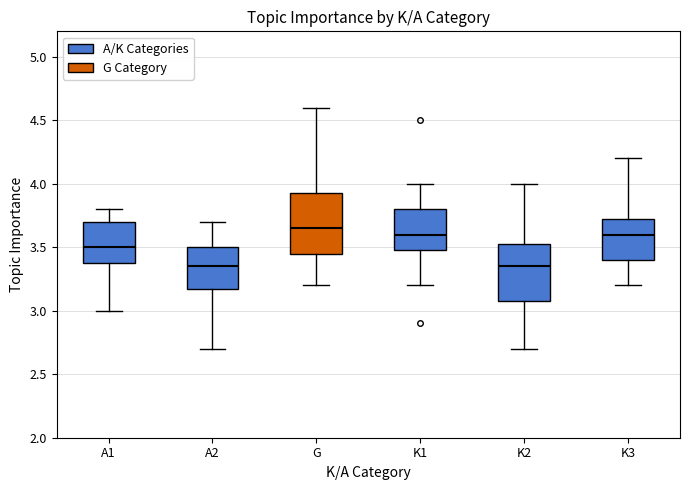

Reading left to right, read every box against the y-axis: the position of its median line, the range the box covers, and the ends of its whiskers. The values are not printed on the chart, so give them approximately, as read against the axis.

A1: median 3.50, box 3.40 to 3.70, whiskers 3.00 to 3.80
A2: median 3.35, box 3.20 to 3.50, whiskers 2.70 to 3.70
G: median 3.65, box 3.45 to 3.95, whiskers 3.20 to 4.60
K1: median 3.60, box 3.50 to 3.80, whiskers 3.20 to 4.00
K2: median 3.35, box 3.10 to 3.55, whiskers 2.70 to 4.00
K3: median 3.60, box 3.40 to 3.75, whiskers 3.20 to 4.20